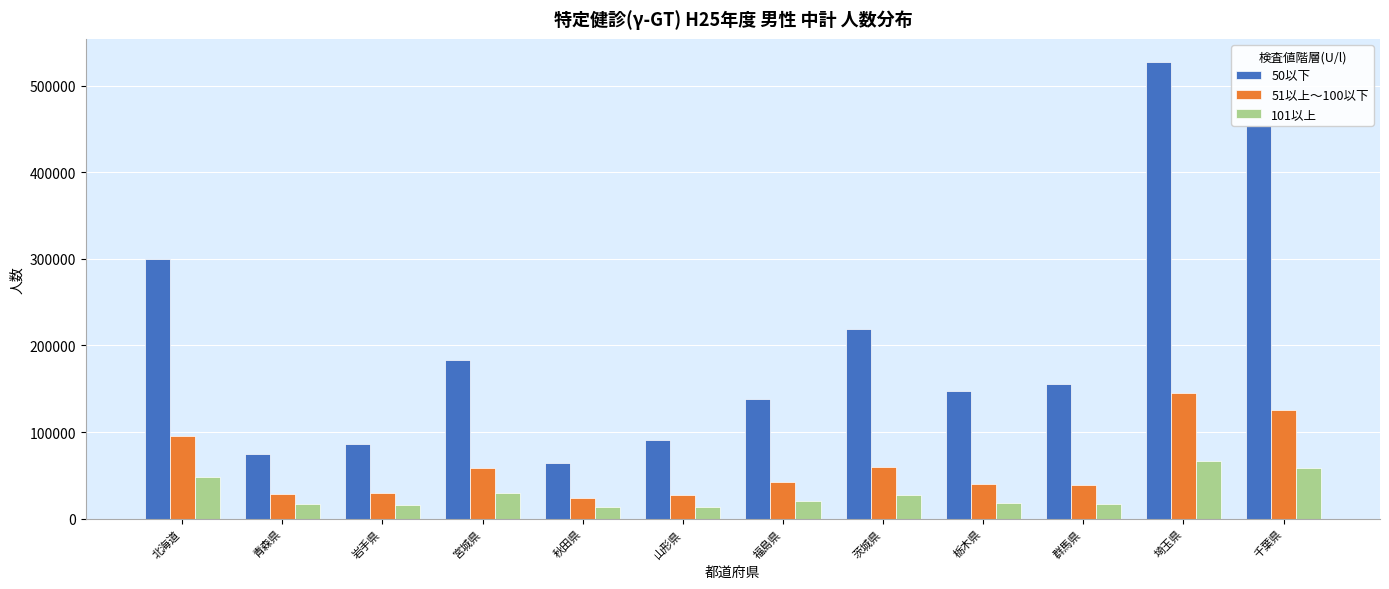

What is the sum of all 50以下 values?

2441154